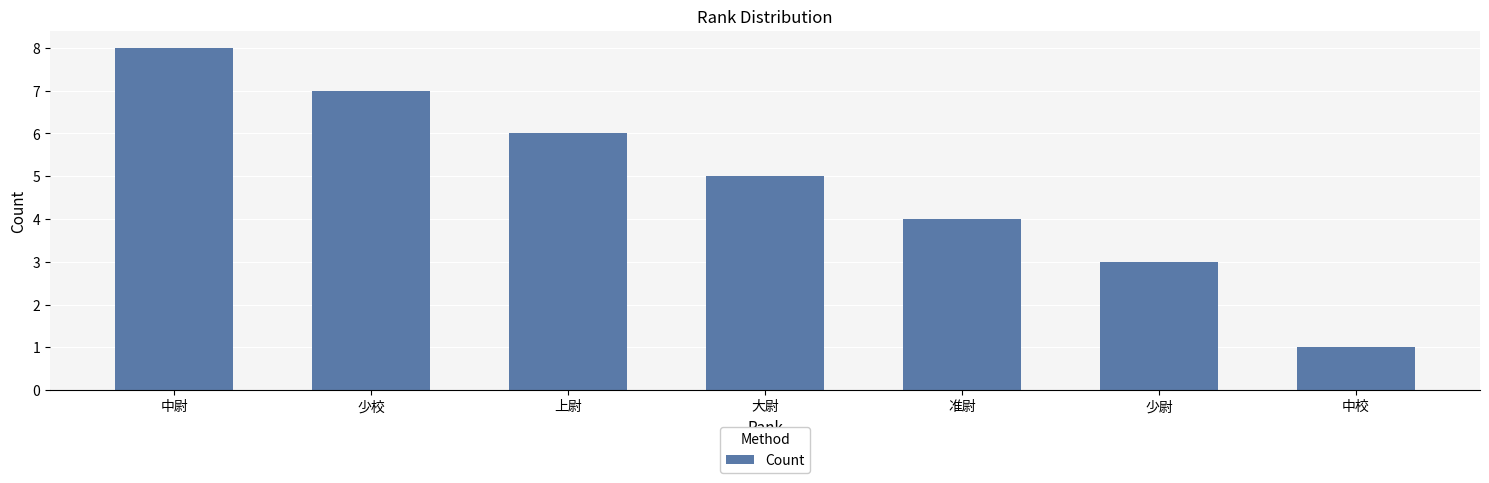

Which label corresponds to the smallest value in the chart?

中校